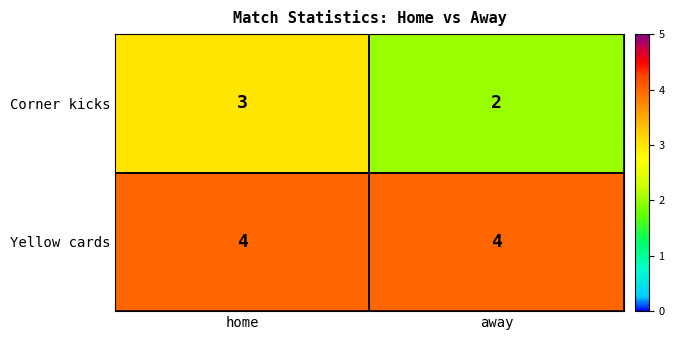

At which category is the sum across all series the highest?

home